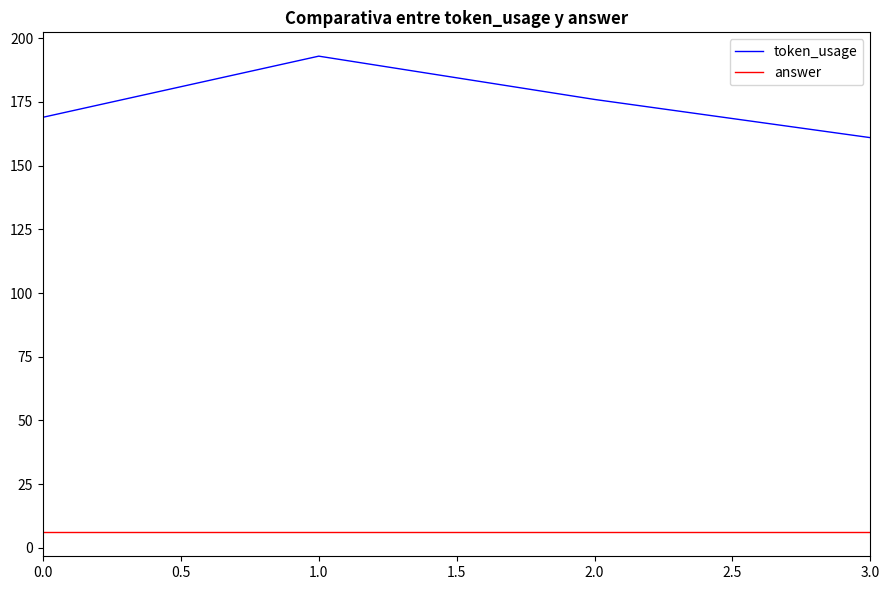

What is the spread (max minus min) of values at 3.0?

155